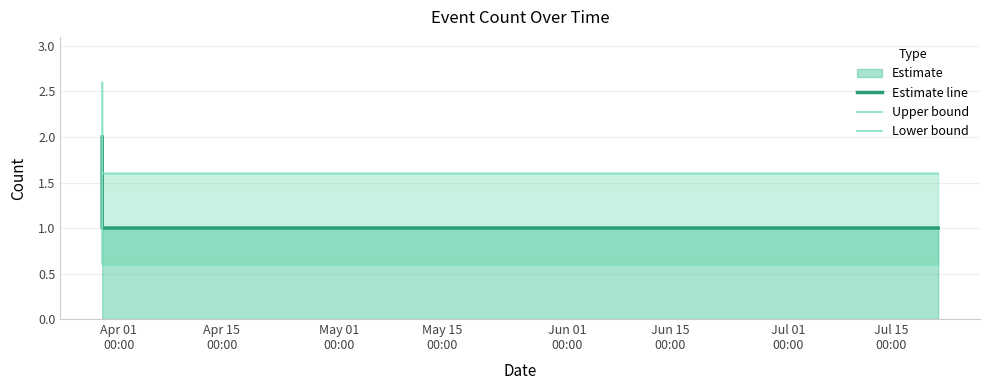

What is the label of the 1st point from the left?

Apr 01
00:00